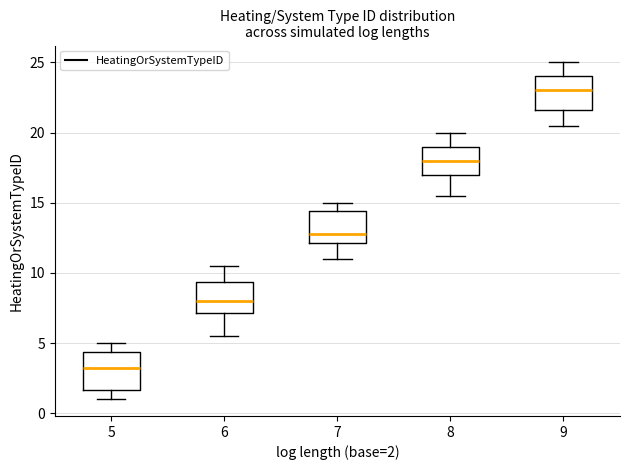

Reading left to right, transcribe this box plot: for each box, give where its median line is, the range the box spans, and where its two whiskers end, as read against the y-axis. The values are not printed on the chart, so give them approximately, as read against the axis.

5: median 3.5, box 1.5 to 4.5, whiskers 1.0 to 5.0
6: median 8.0, box 7.0 to 9.5, whiskers 5.5 to 10.5
7: median 13.0, box 12.0 to 14.5, whiskers 11.0 to 15.0
8: median 18.0, box 17.0 to 19.0, whiskers 15.5 to 20.0
9: median 23.0, box 21.5 to 24.0, whiskers 20.5 to 25.0